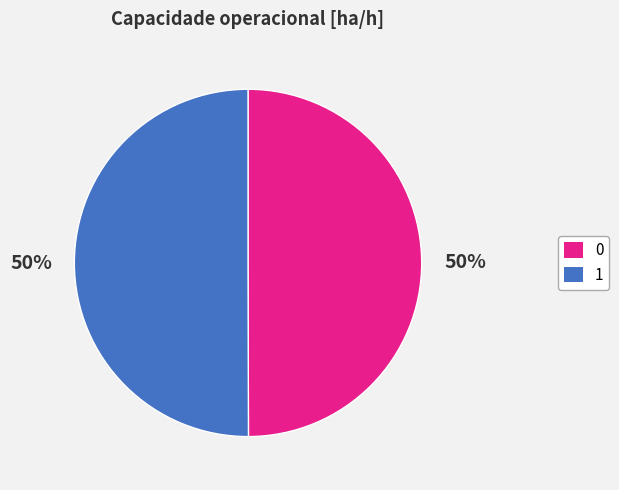

Is it true that 1 is 50% of the pie?

True